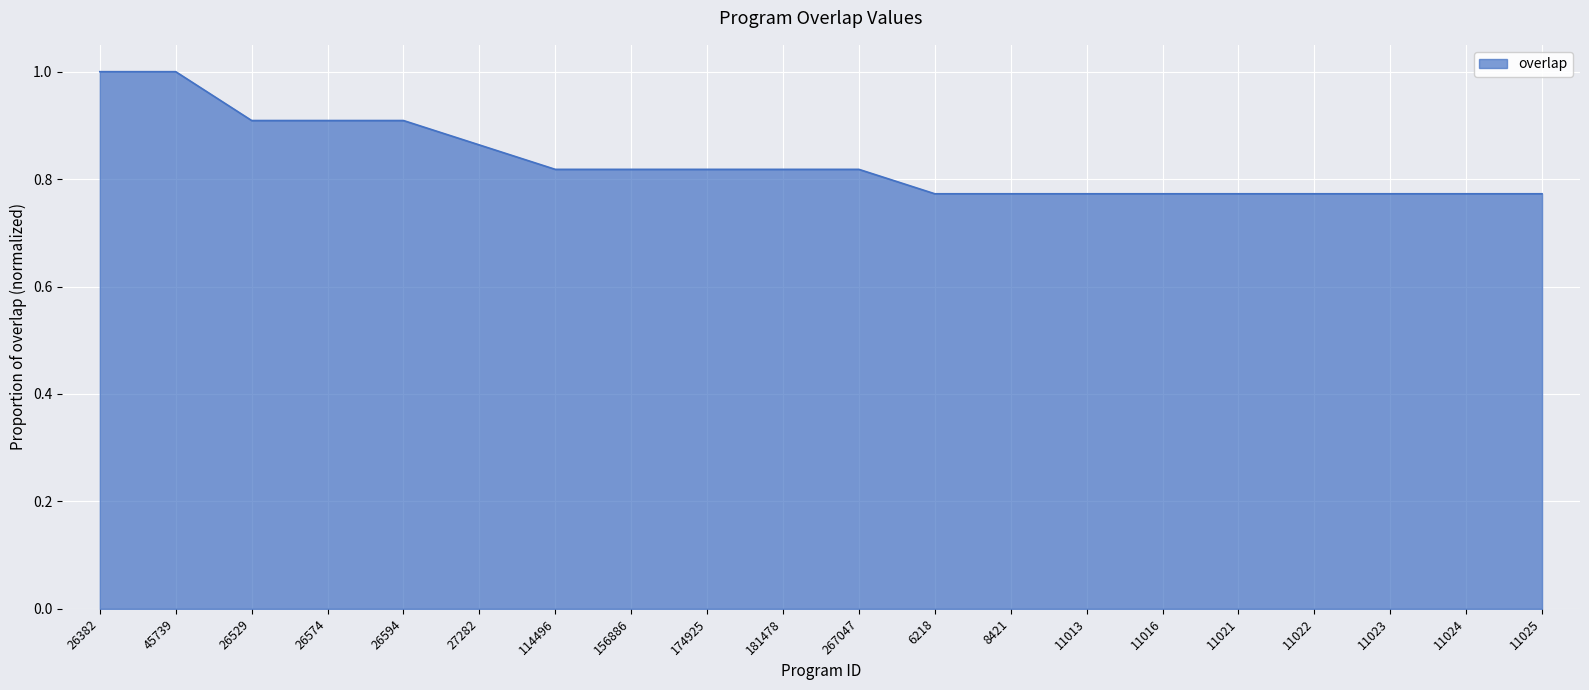

The value at 26382 is 1.4. True or false?

False